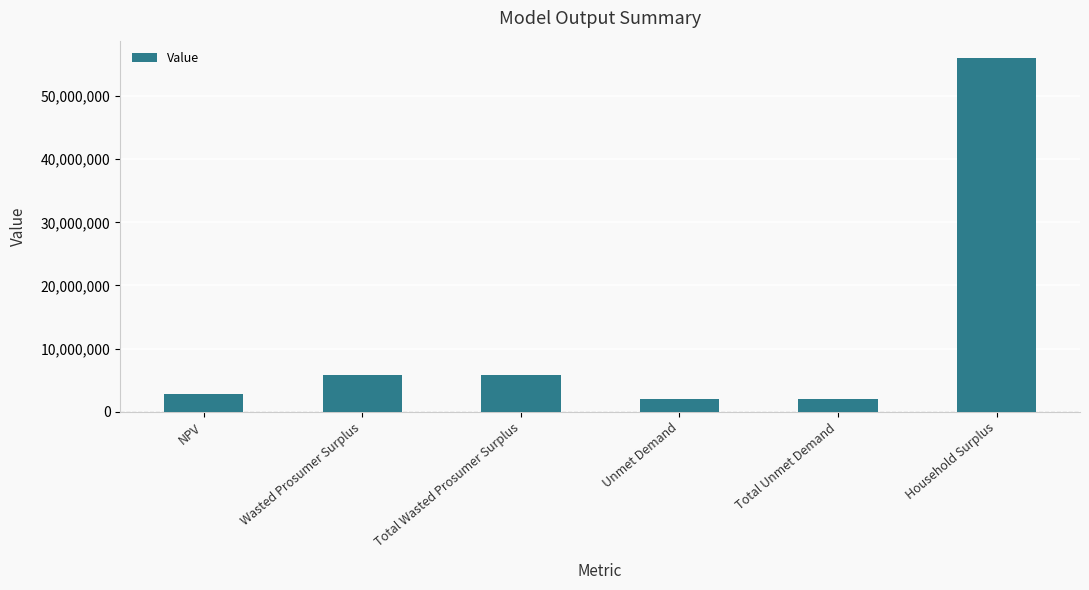

What position from the left is Household Surplus?

6